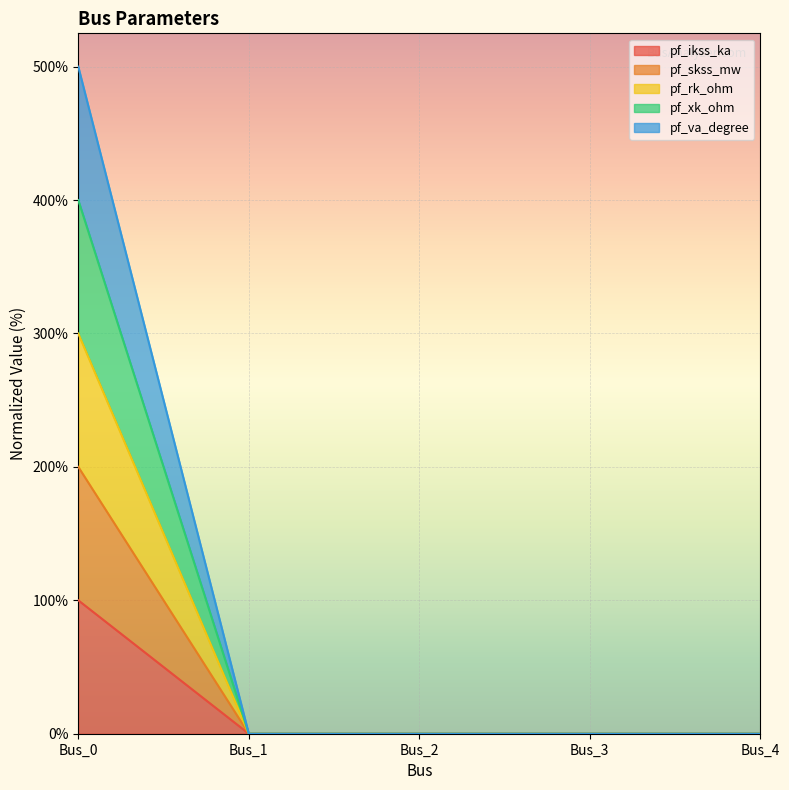

True or false: pf_xk_ohm has more than 0 points higher than both neighbors.

False